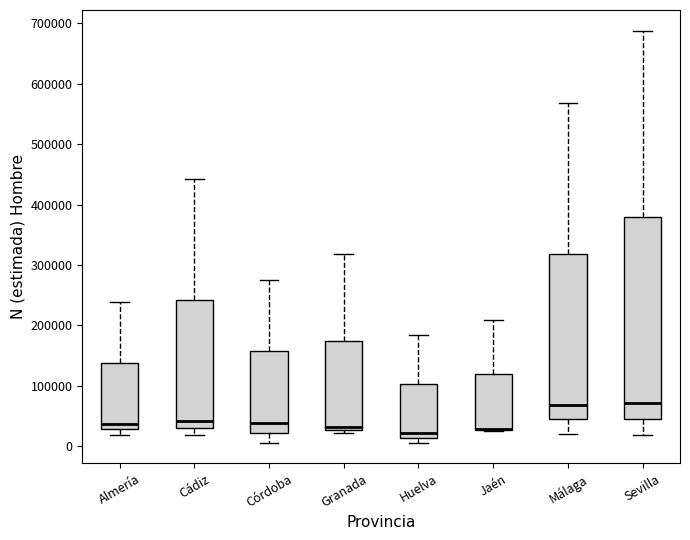

Reading left to right, read every box against the y-axis: the position of its median line, the range the box covers, and the ends of its whiskers. The values are not printed on the chart, so give them approximately, as read against the axis.

Almería: median 40000, box 30000 to 140000, whiskers 20000 to 240000
Cádiz: median 40000, box 30000 to 240000, whiskers 20000 to 440000
Córdoba: median 40000, box 20000 to 160000, whiskers 10000 to 280000
Granada: median 30000 (just above the box's lower edge), box 30000 to 170000, whiskers 20000 to 320000
Huelva: median 20000, box 10000 to 100000, whiskers 10000 (just below the box's lower edge) to 180000
Jaén: median 30000 (drawn on the box's lower edge), box 30000 to 120000, whiskers 30000 to 210000
Málaga: median 70000, box 40000 to 320000, whiskers 20000 to 570000
Sevilla: median 70000, box 50000 to 380000, whiskers 20000 to 690000